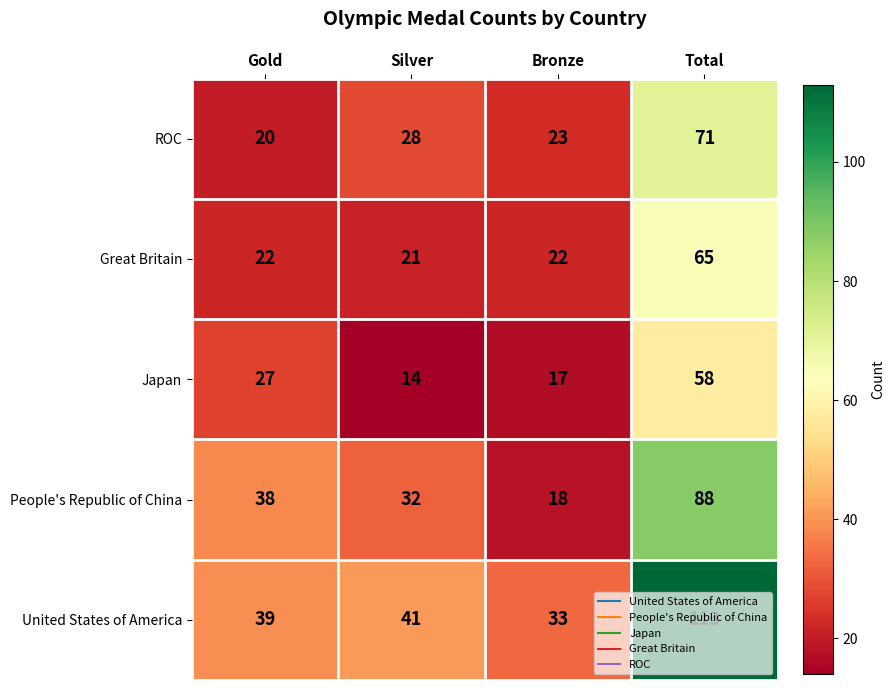

Which category has the highest value in the People's Republic of China series?

Total